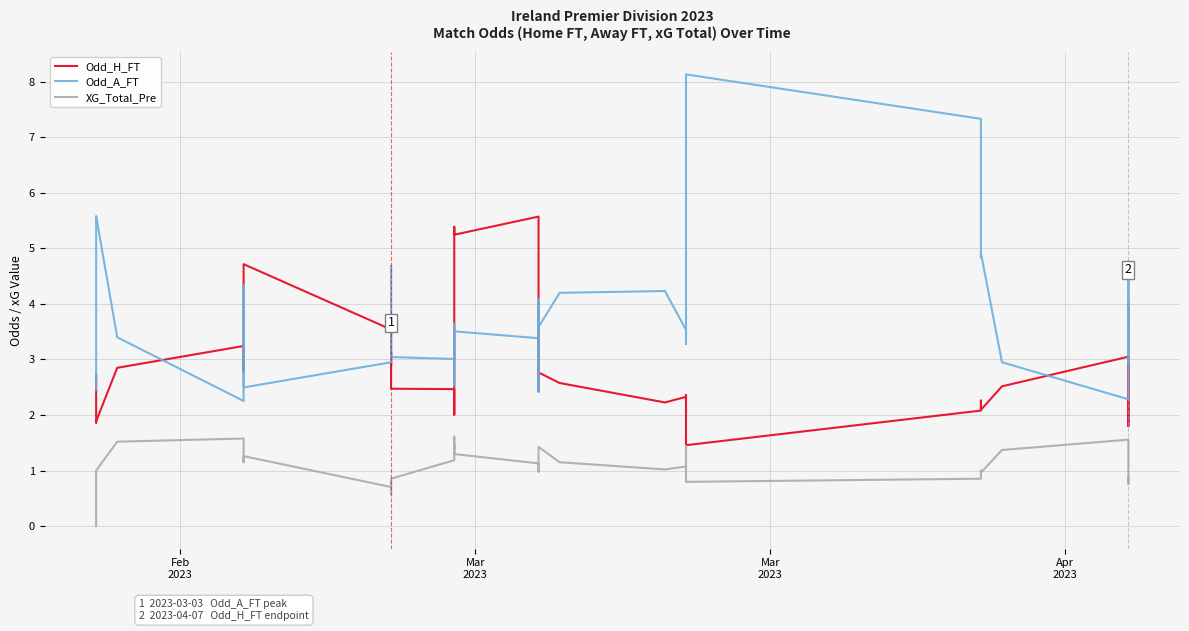

True or false: Odd_H_FT and XG_Total_Pre cross at least once.

False